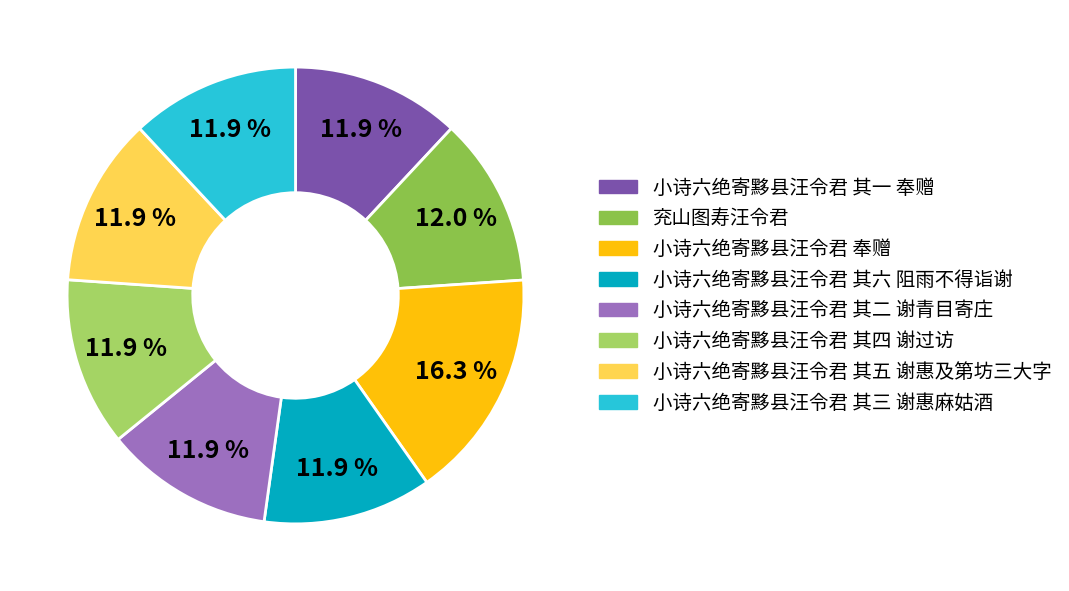

Rank the categories by value from lowest to highest.

小诗六绝寄黟县汪令君 其一 奉赠, 小诗六绝寄黟县汪令君 其二 谢青目寄庄, 小诗六绝寄黟县汪令君 其三 谢惠麻姑酒, 小诗六绝寄黟县汪令君 其四 谢过访, 小诗六绝寄黟县汪令君 其五 谢惠及第坊三大字, 小诗六绝寄黟县汪令君 其六 阻雨不得诣谢, 兖山图寿汪令君, 小诗六绝寄黟县汪令君 奉赠